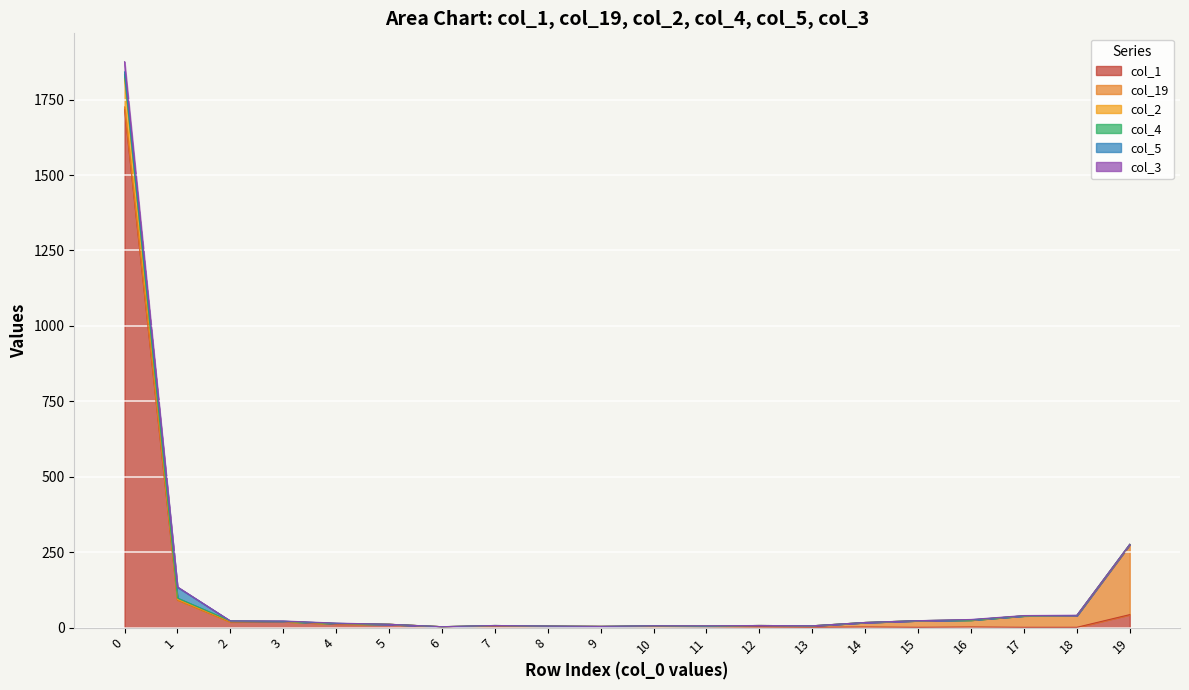

What is the greatest value displayed?

1876